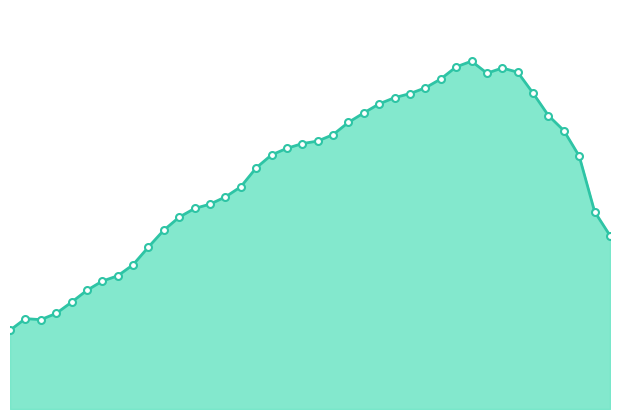

At which label is the value closest to 592?

1997-09-07